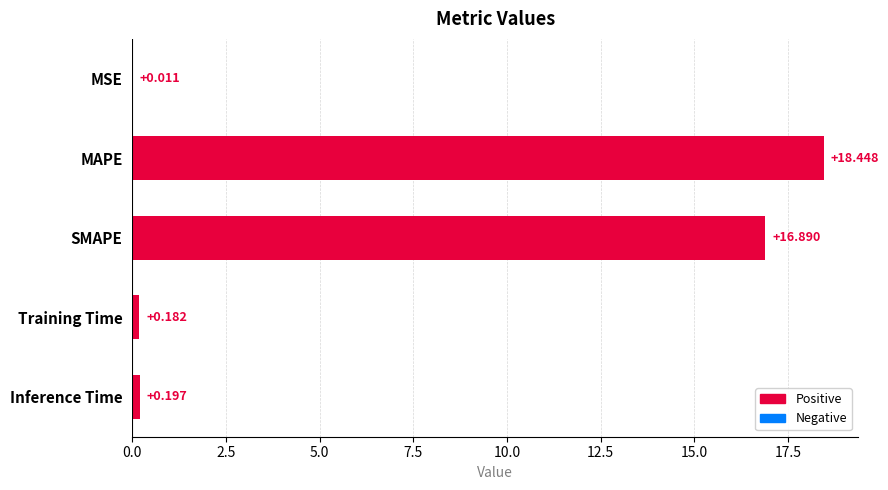

At which category does the chart reach its peak across all series?

MAPE